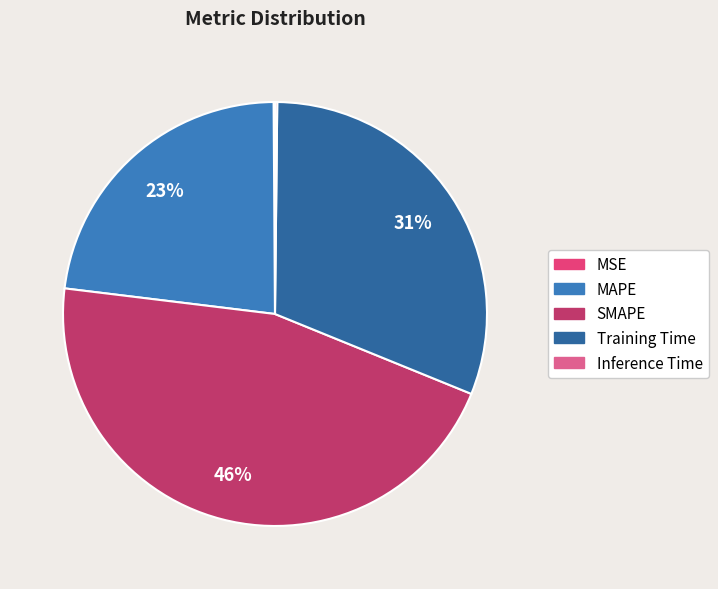

The MAPE slice represents 23% of the pie. True or false?

True